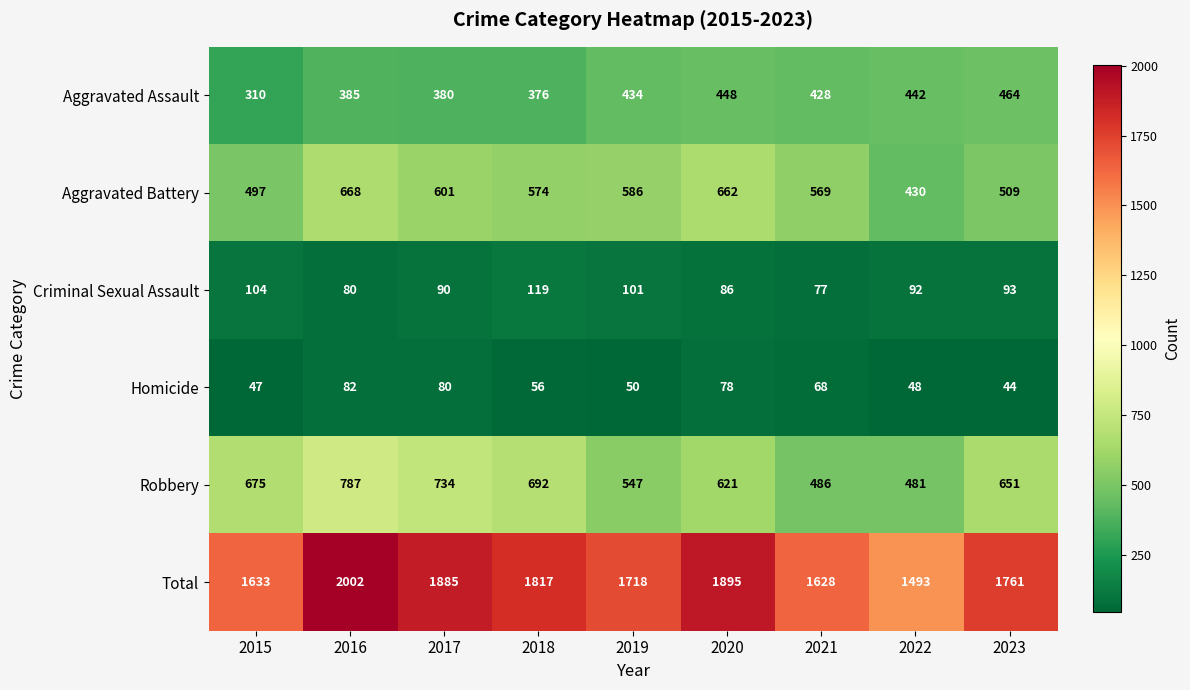

Which category has the highest value across all series?

2016